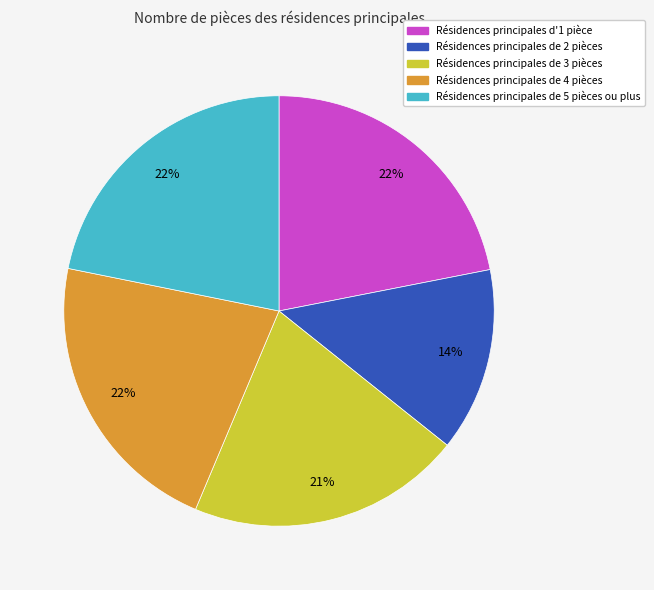

To the nearest percent, what is the average slice percentage?

20%